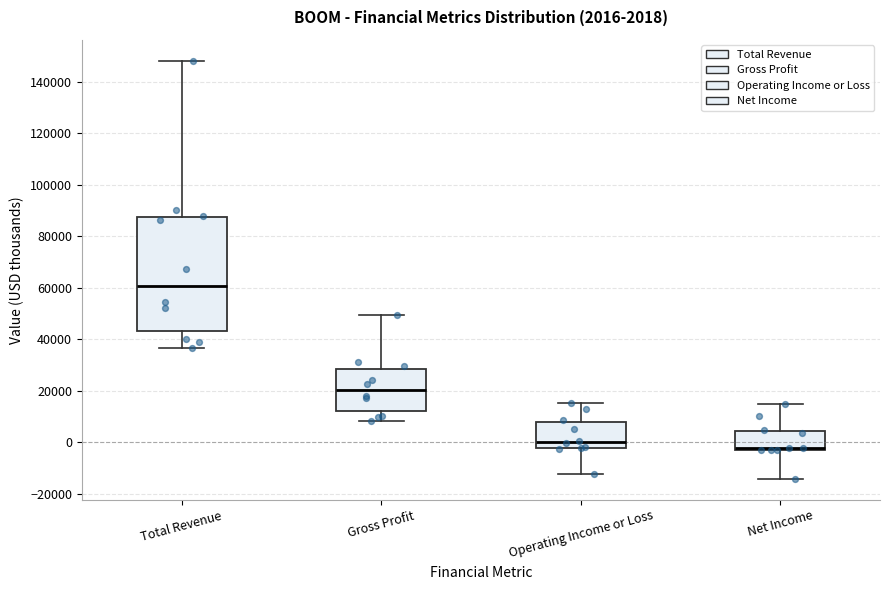

Which box's median line is the lowest?

Net Income